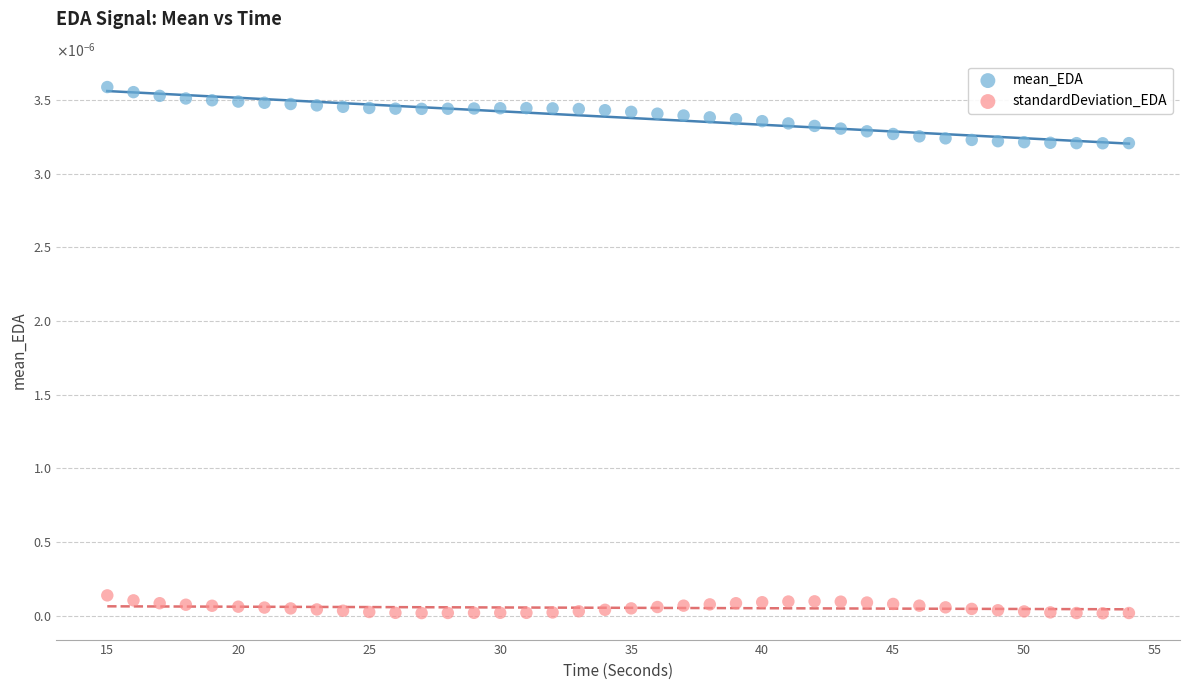

Which series reaches the maximum Y coordinate?

mean_EDA